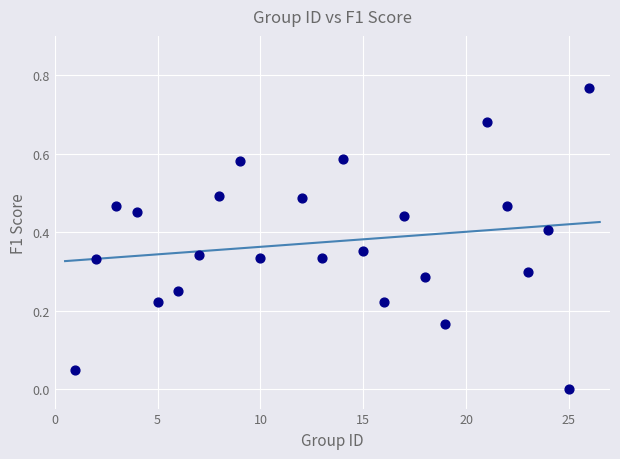

Count the number of points in this scatter plot.

24